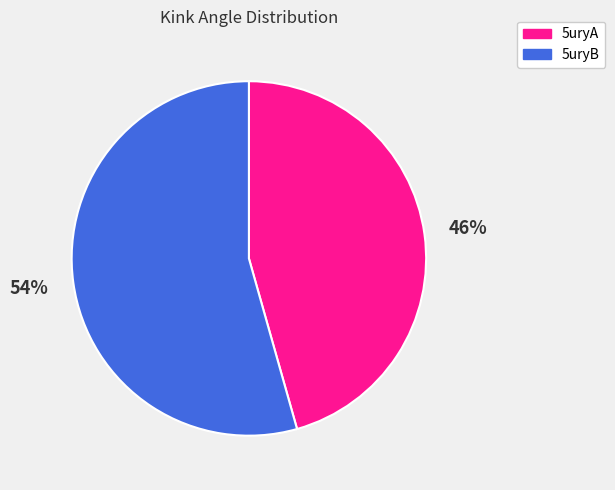

True or false: 5uryB accounts for 54% of the total.

True